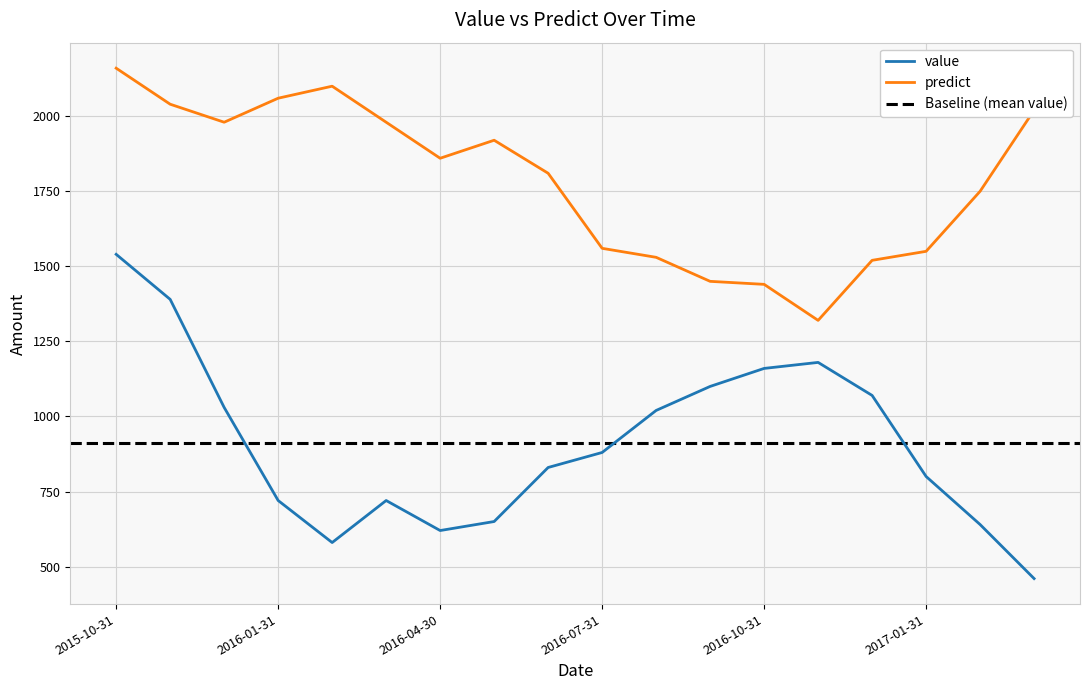

The value series shows 1100 at 2016-09-30. True or false?

True